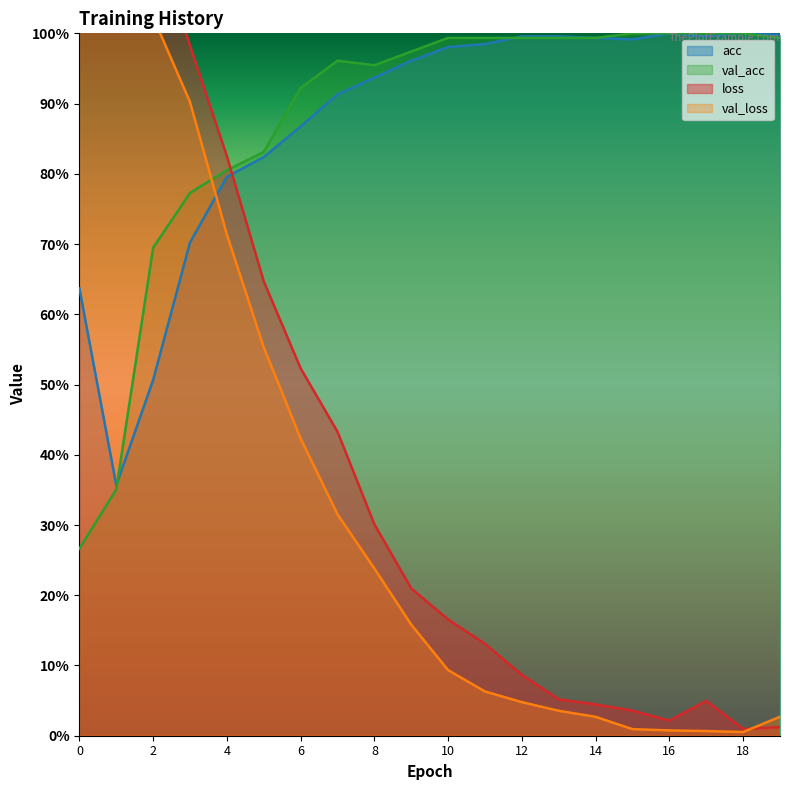

True or false: loss has a value of 0.1 at 13.

False